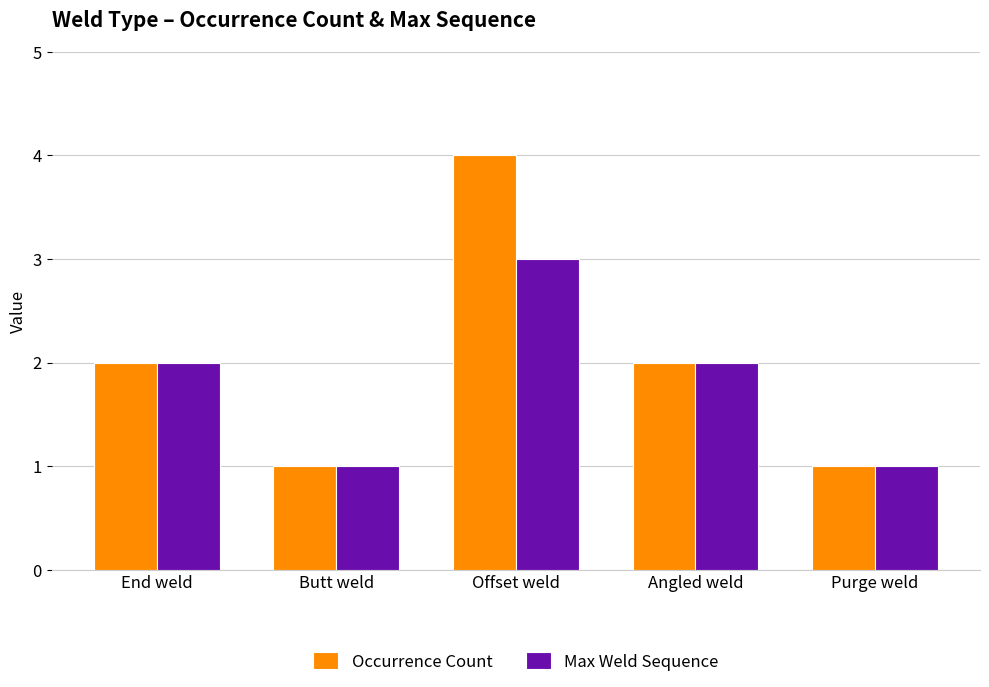

What is the sum of all Max Weld Sequence values?

9